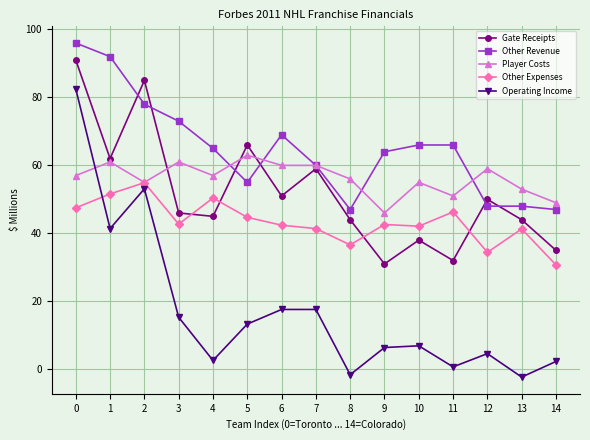

Is the value of Gate Receipts at 6 greater than the value of Player Costs at 9?

Yes